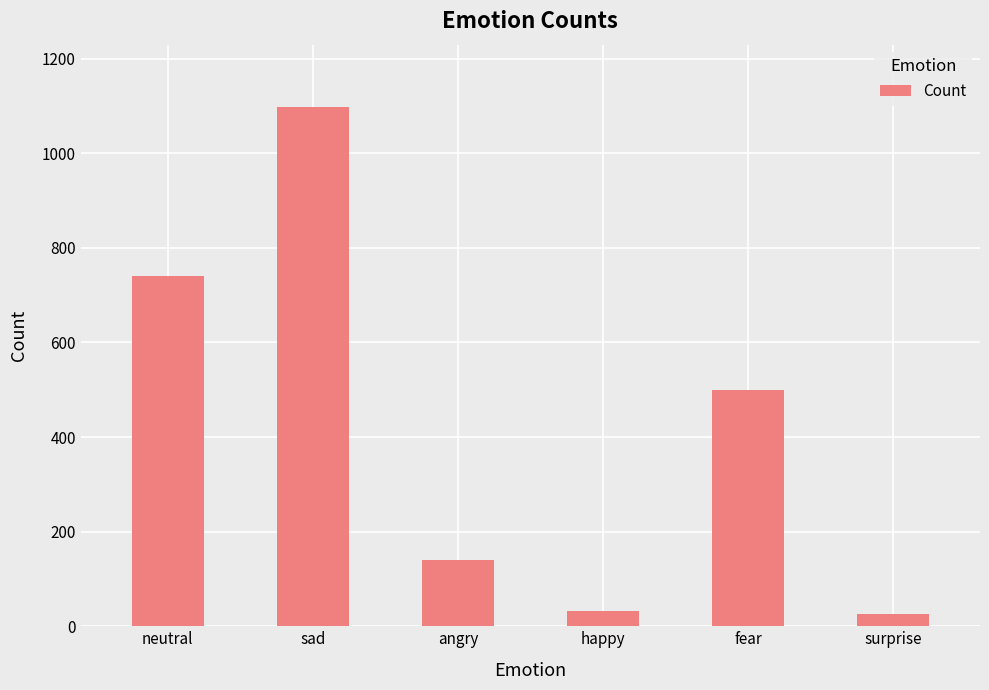

True or false: the data shows 500 at fear.

True